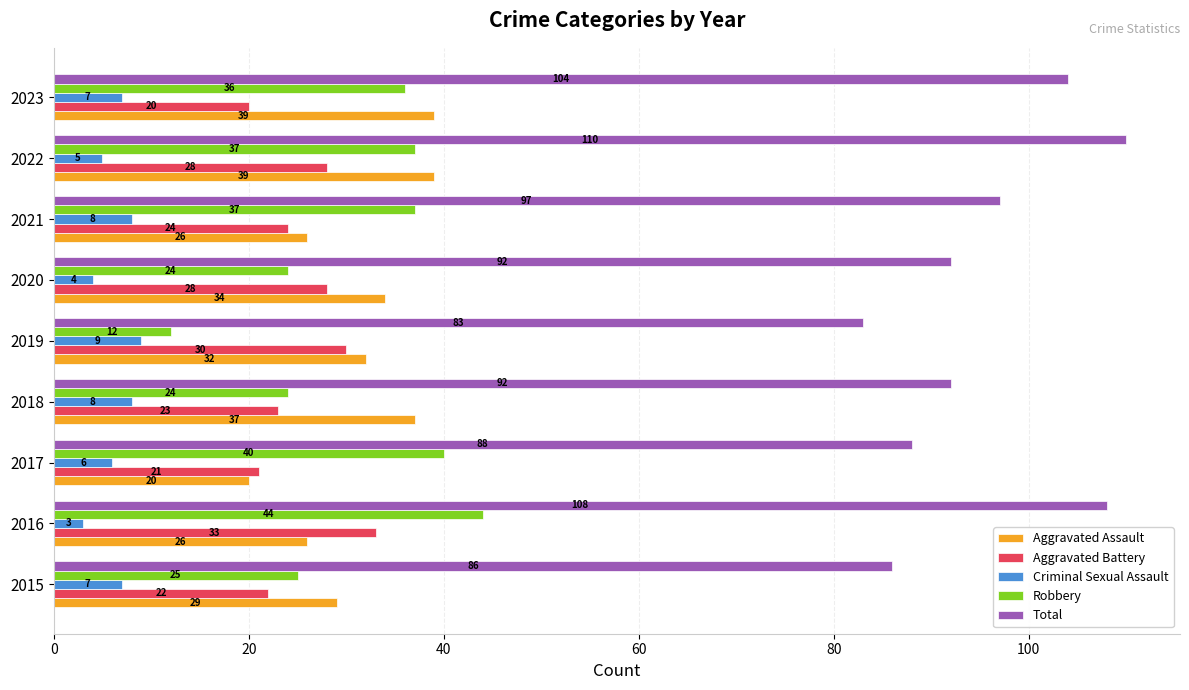

Read the Criminal Sexual Assault value at 2016.

3